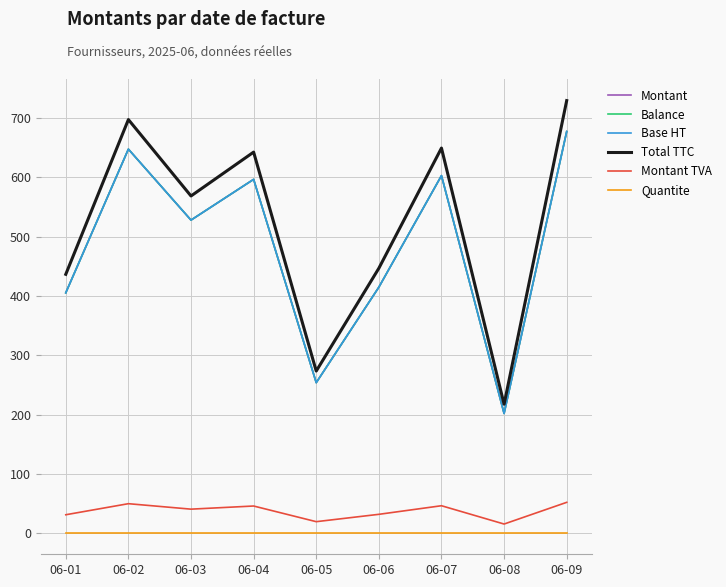

At which category does the chart reach its peak across all series?

06-09